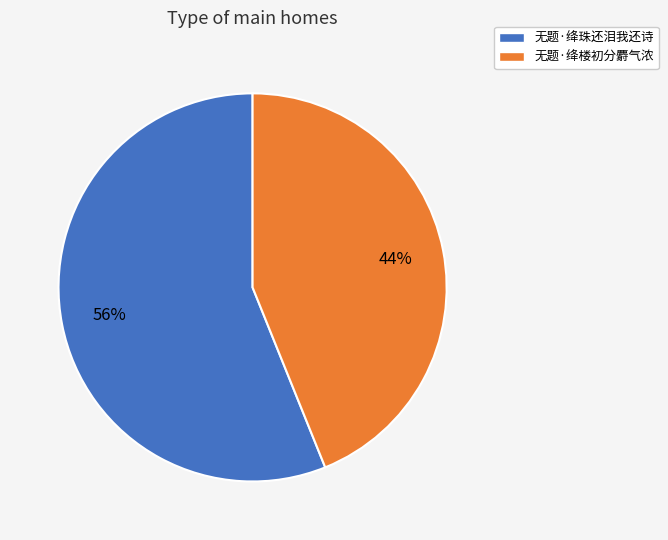

Between 无题·绛珠还泪我还诗 and 无题·绛楼初分麝气浓, which is larger?

无题·绛珠还泪我还诗